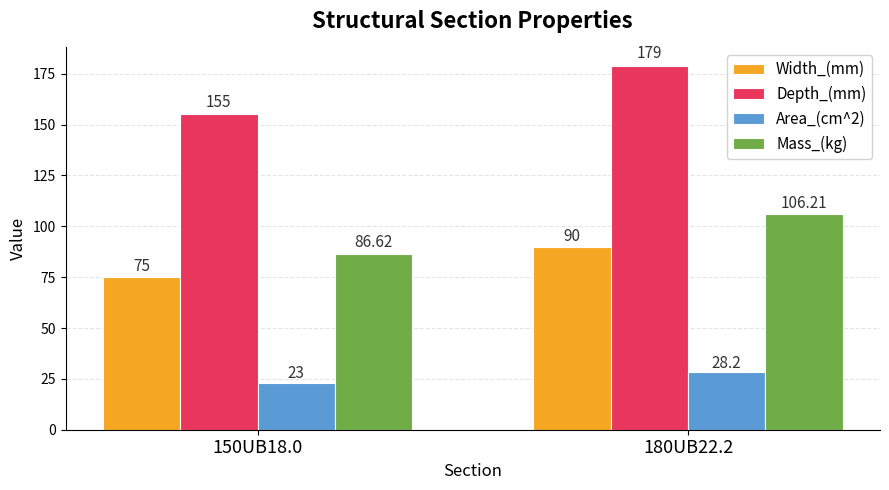

Rank the categories by Area_(cm^2) value from highest to lowest.

180UB22.2, 150UB18.0